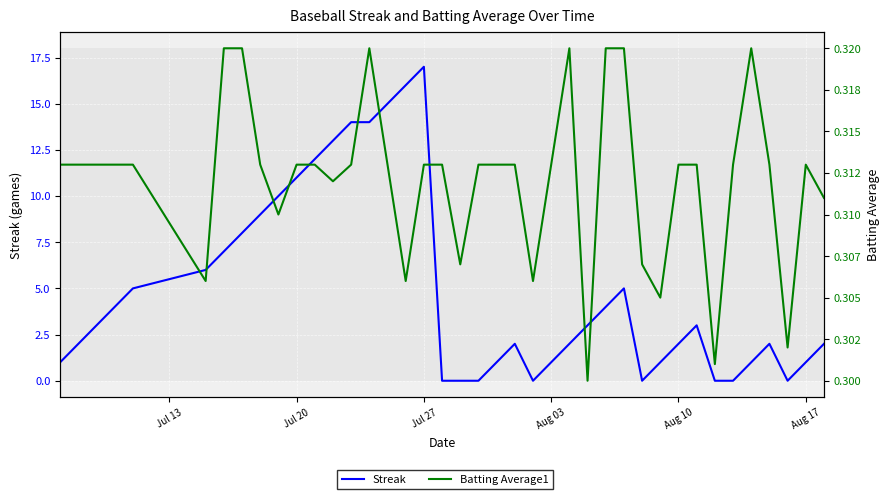

What is the sum of all Batting Average1 values?

12.5